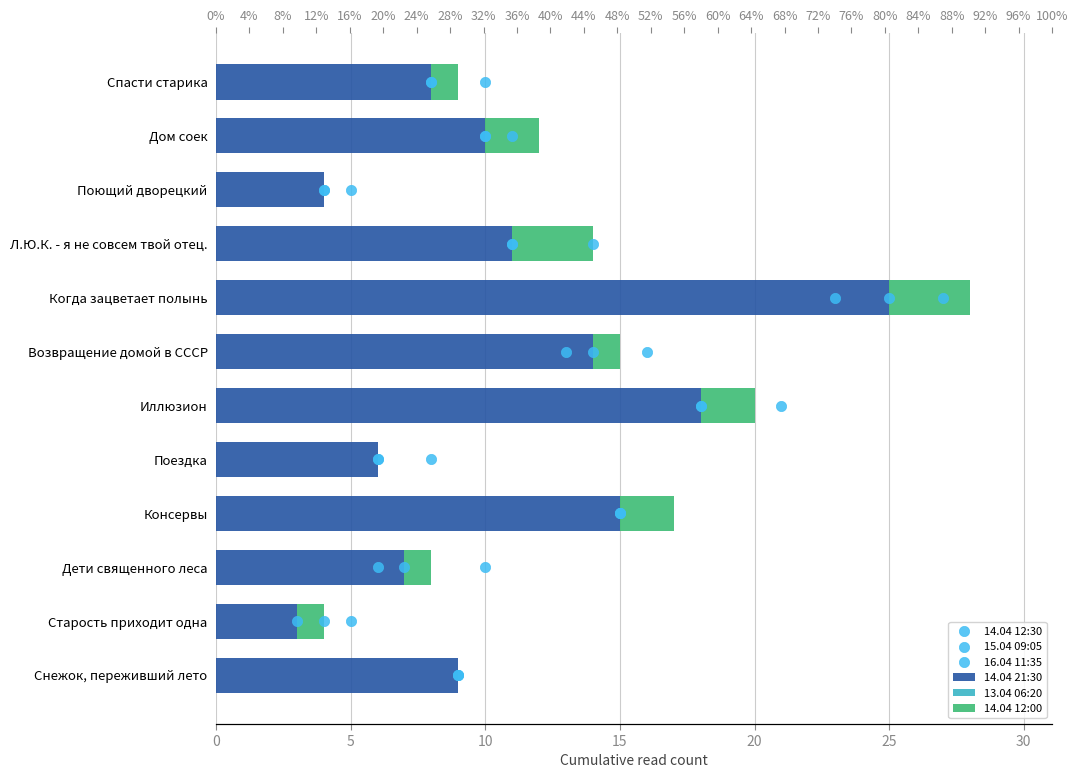

Which series reaches the minimum Y coordinate?

14.04 12:00